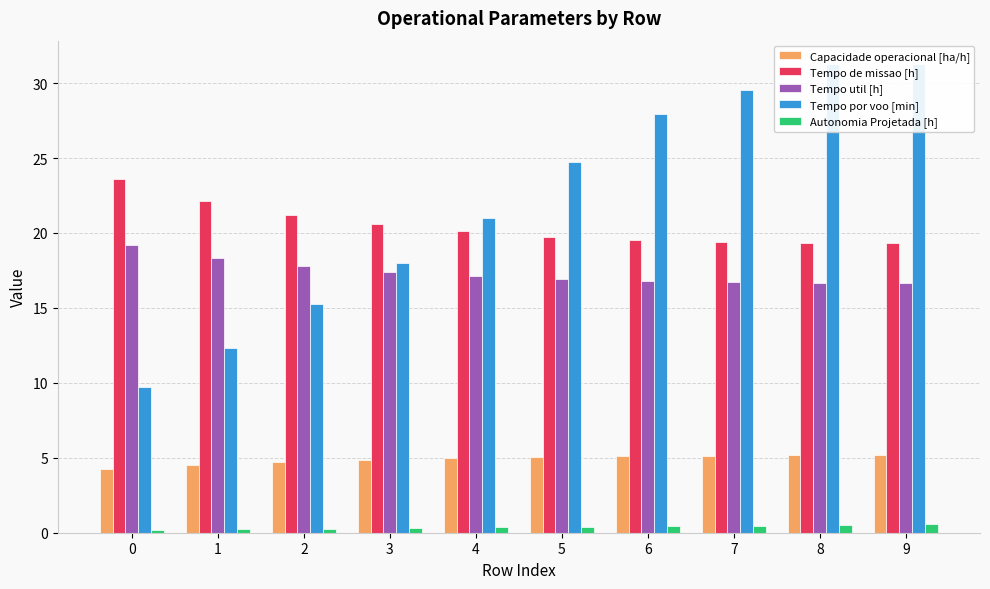

Rank the categories by Tempo de missao [h] value from highest to lowest.

0, 1, 2, 3, 4, 5, 6, 7, 9, 8